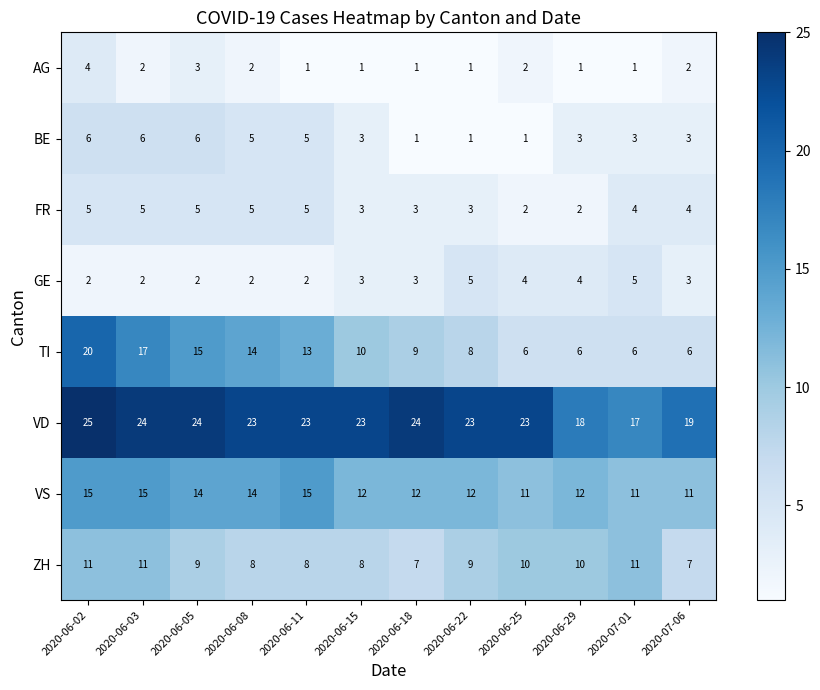

What is the difference between the second highest and second lowest values in the BE series?

5